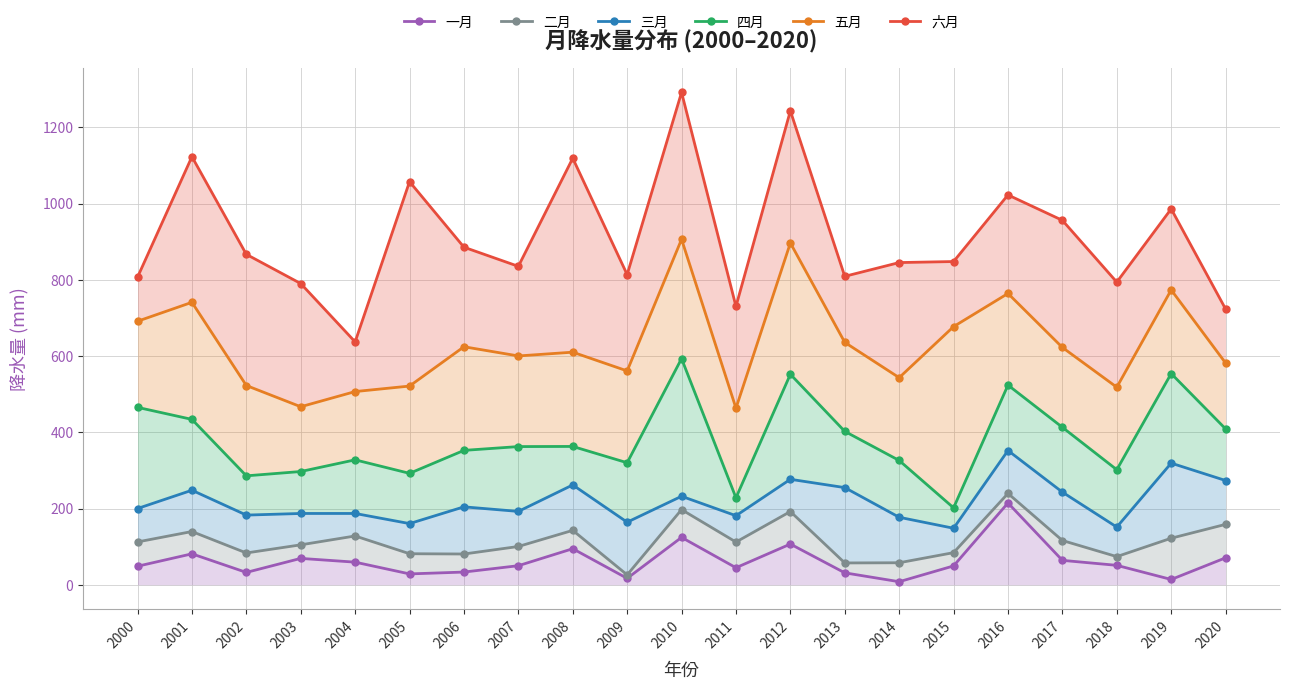

List the series in order of their peak value, lowest first.

一月, 二月, 三月, 四月, 五月, 六月